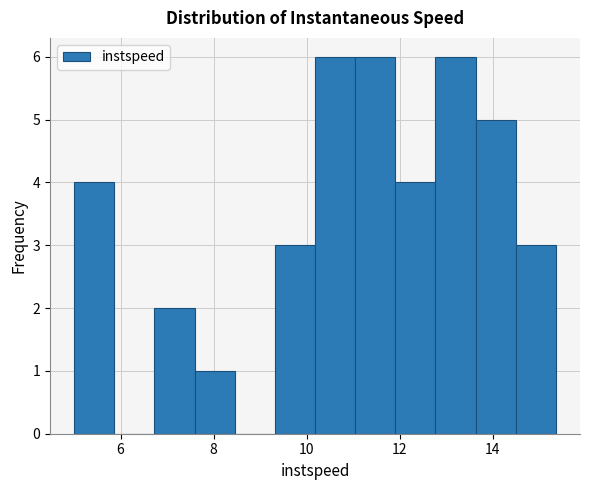

How tall is the bar that spans 6.8 to 7.6 on the x-axis? Neither the bar edges nor the heights are printed on the chart, so give them approximately, as read against the axes.

2